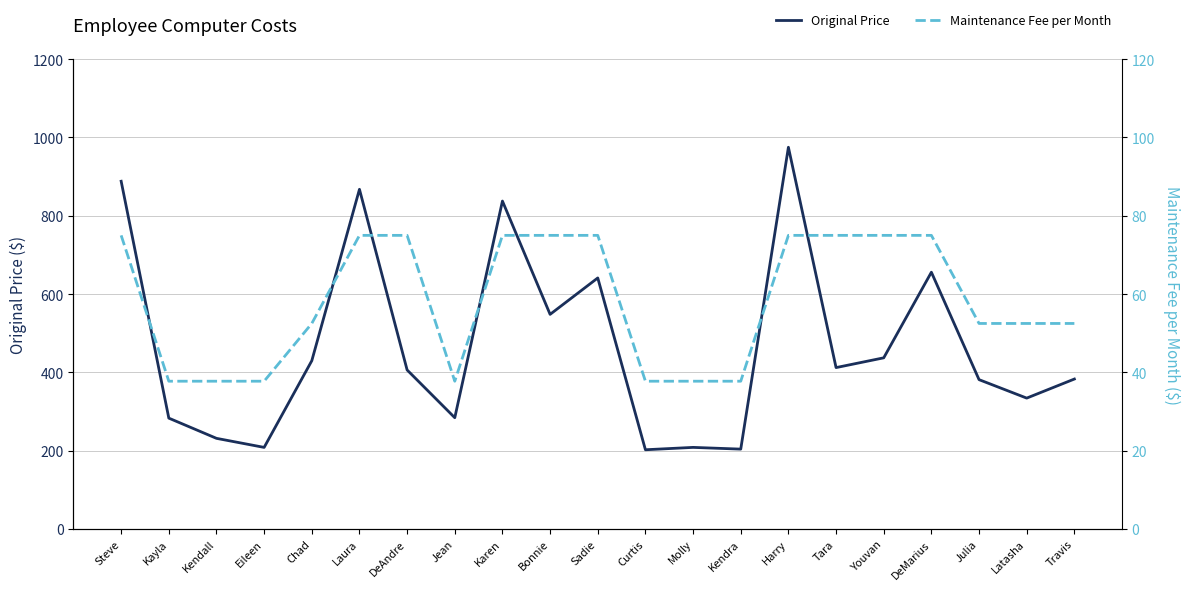

At Kendra, list the series in order from smallest to largest.

Maintenance Fee per Month, Original Price